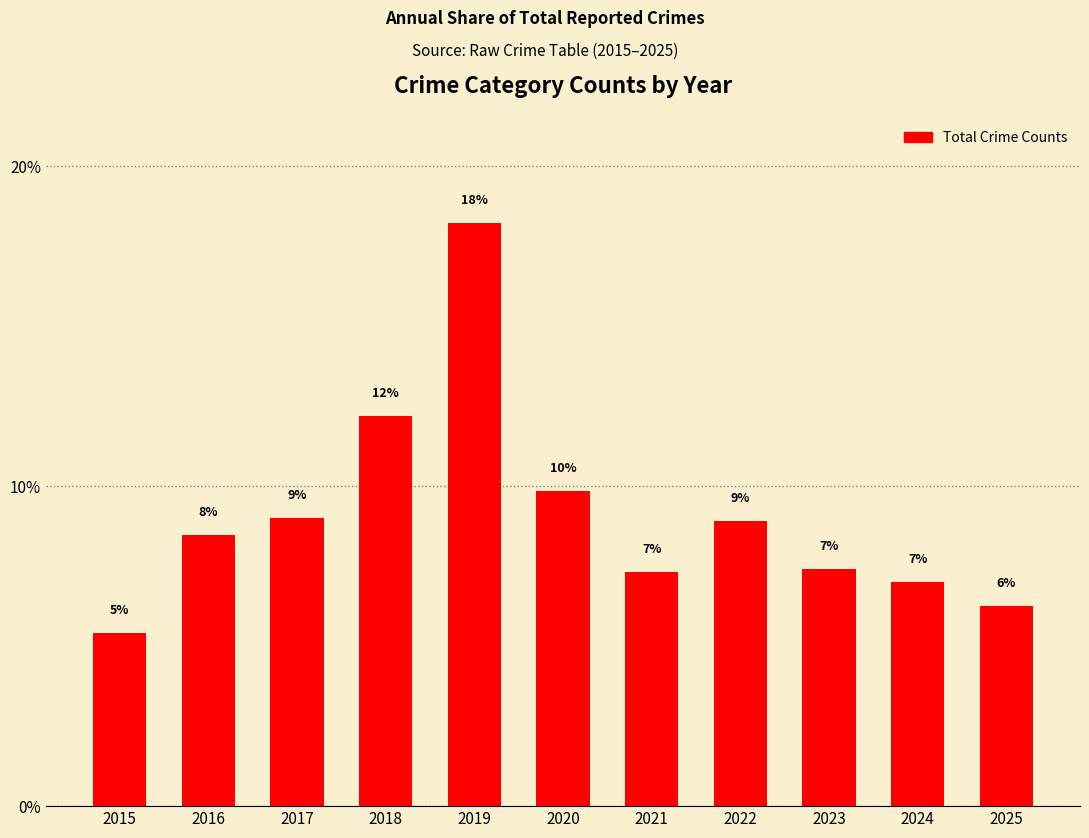

What is the difference between the values at 2015 and 2022?

3.5